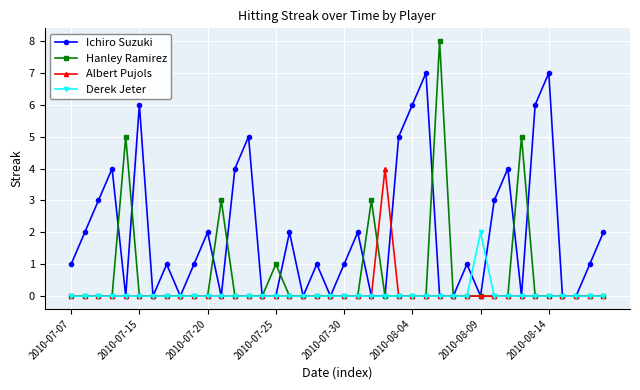

True or false: Albert Pujols and Hanley Ramirez intersect in this chart.

True